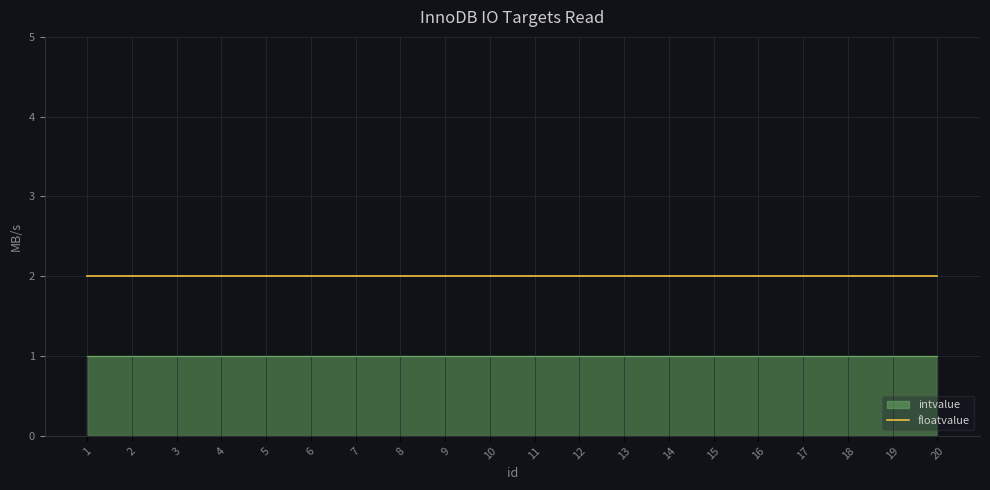

How many lines are shown in the chart?

2